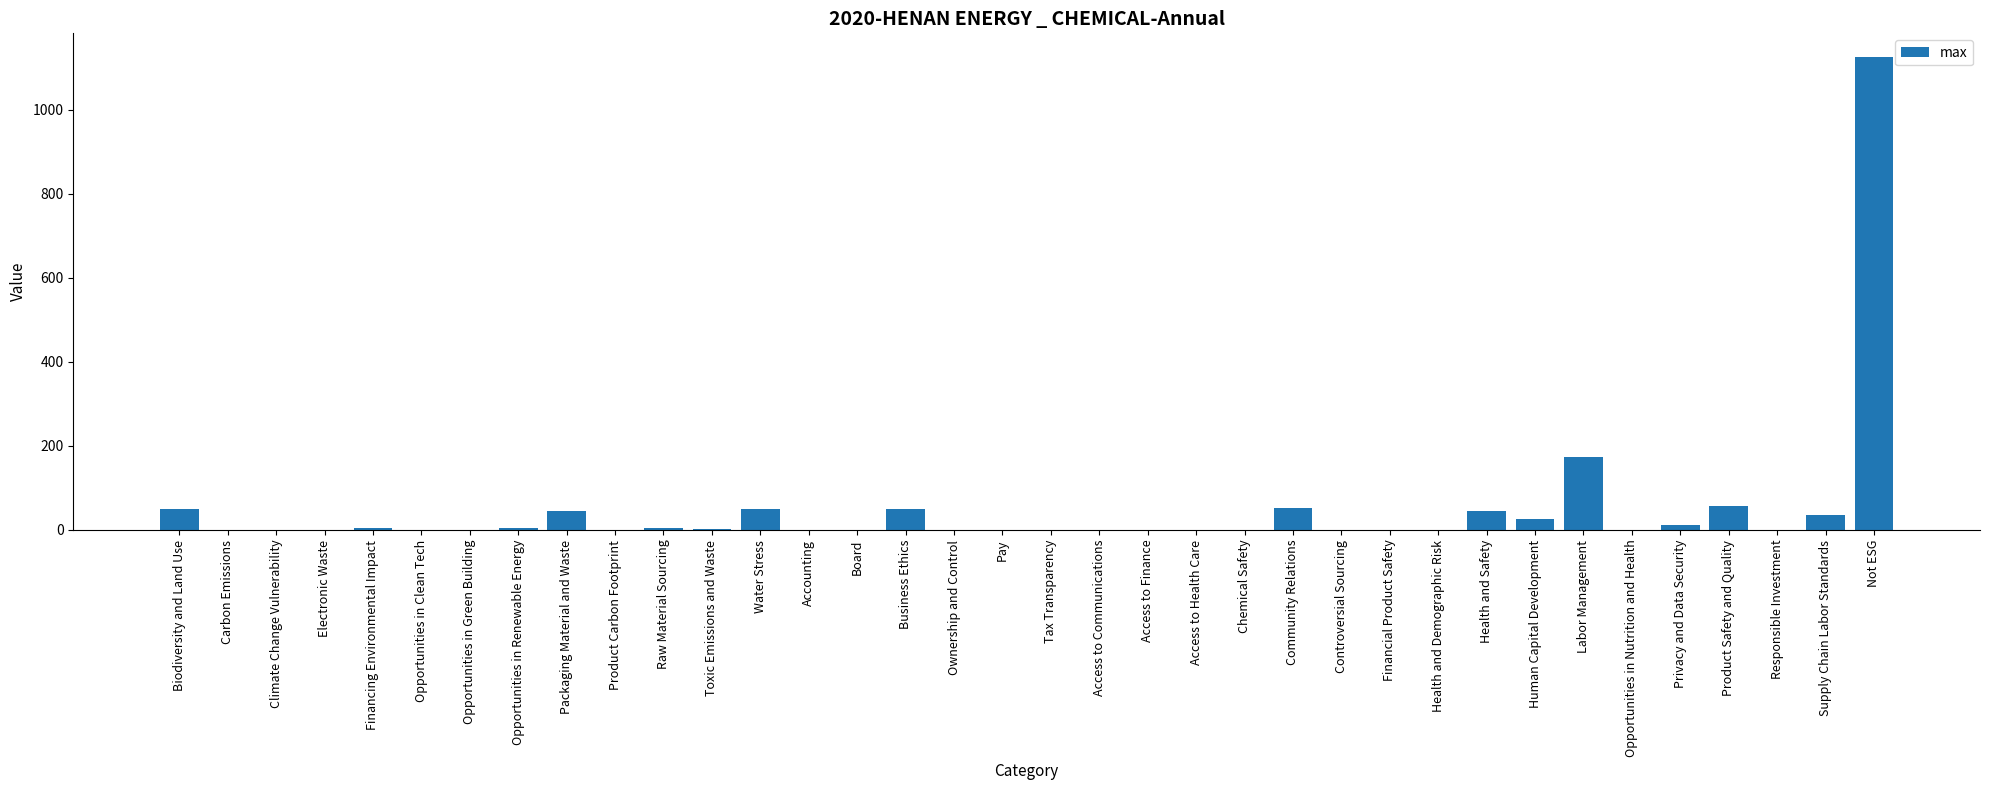

Does the chart contain stacked bars?

No